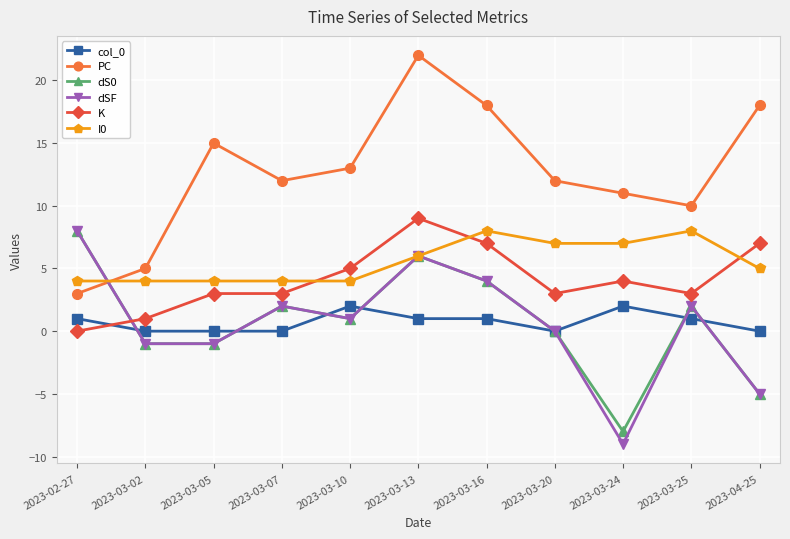

What is the difference between the second highest and second lowest values in the K series?

6